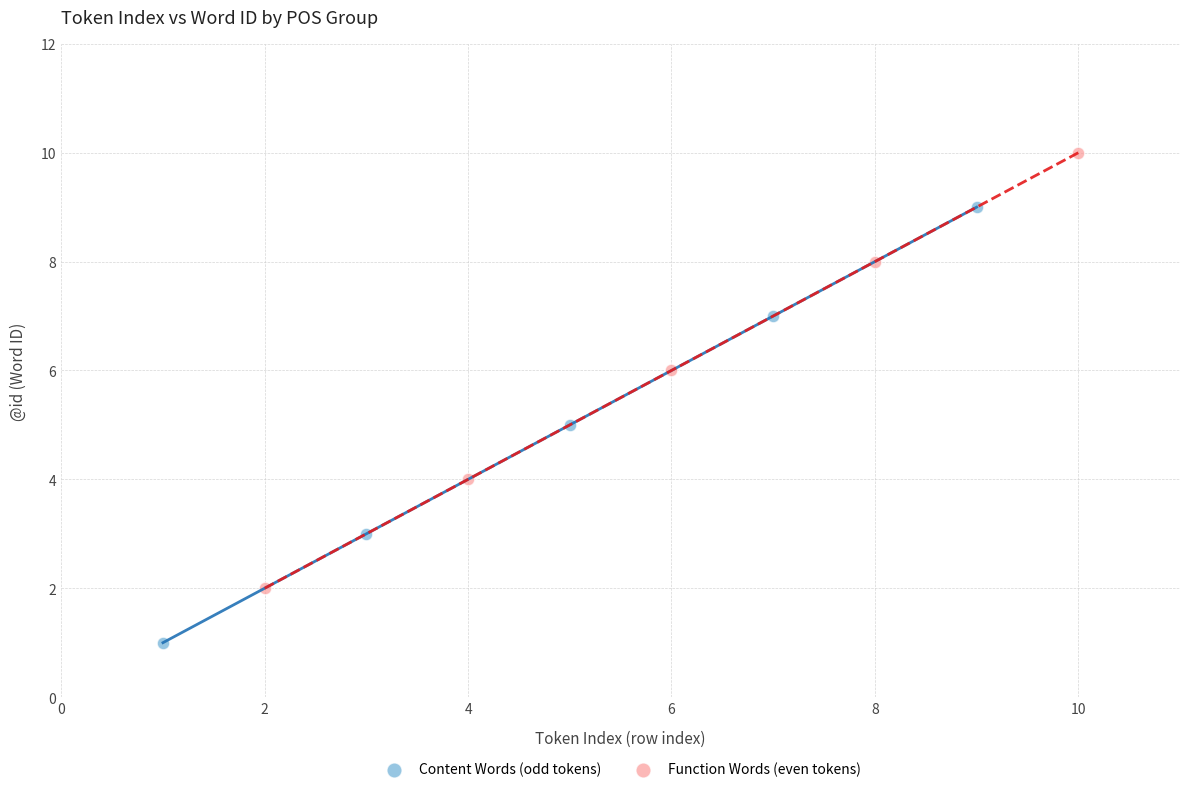

What are all the series names shown in the legend?

Content Words (odd tokens), Function Words (even tokens)